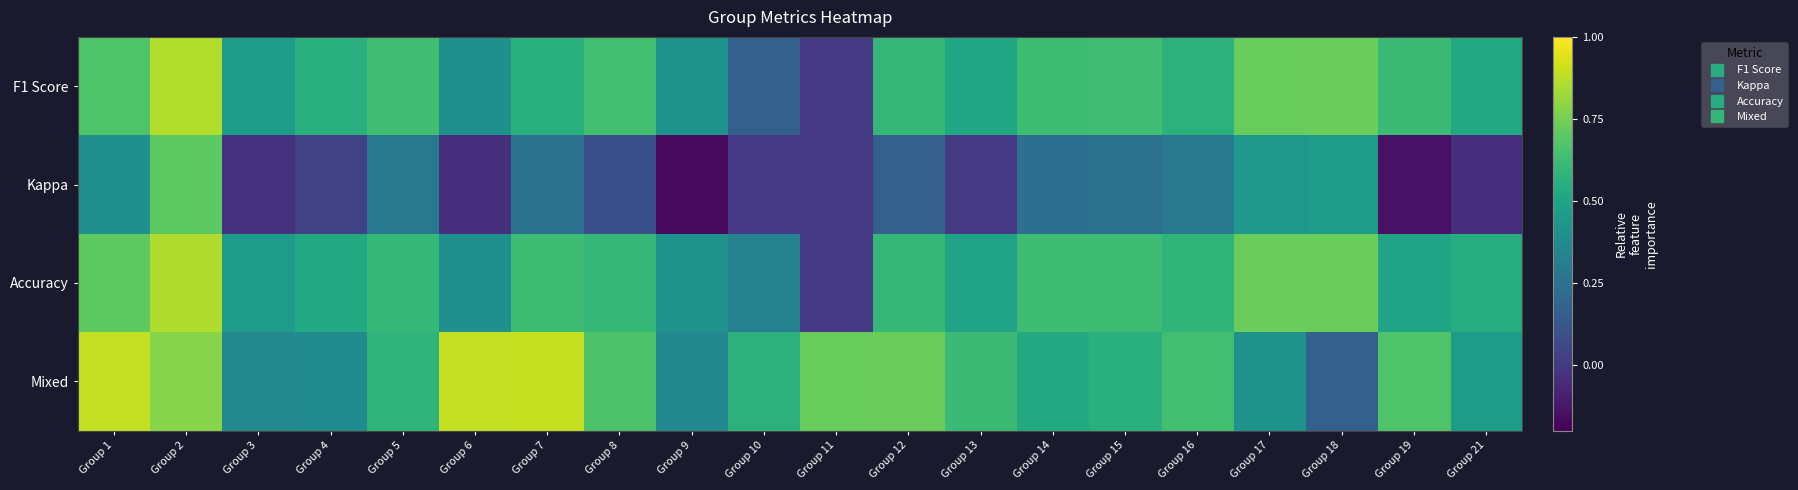

What is the greatest value displayed?

0.9